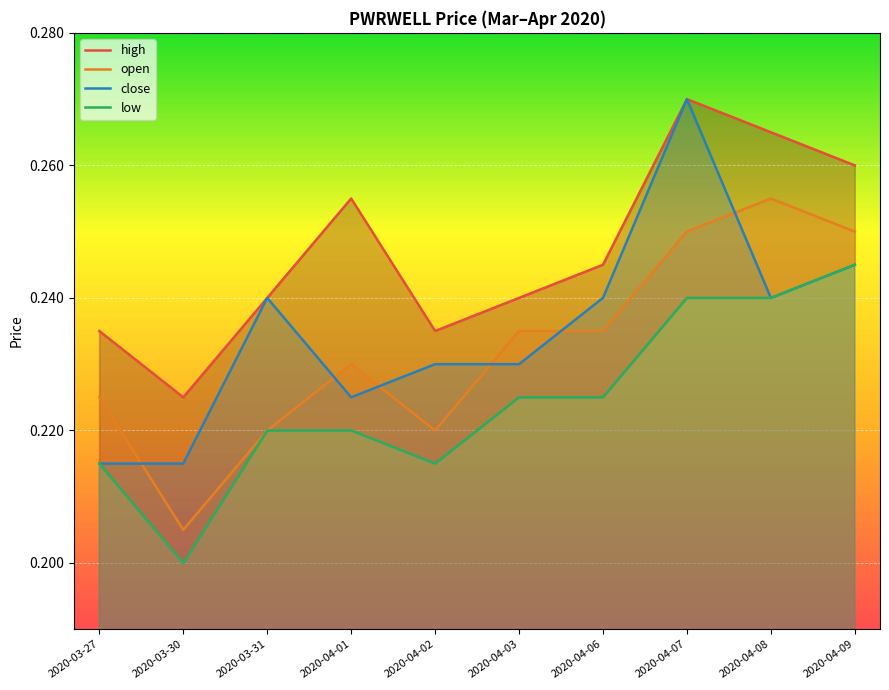

The value of high at 2020-03-30 is 0.1. True or false?

False